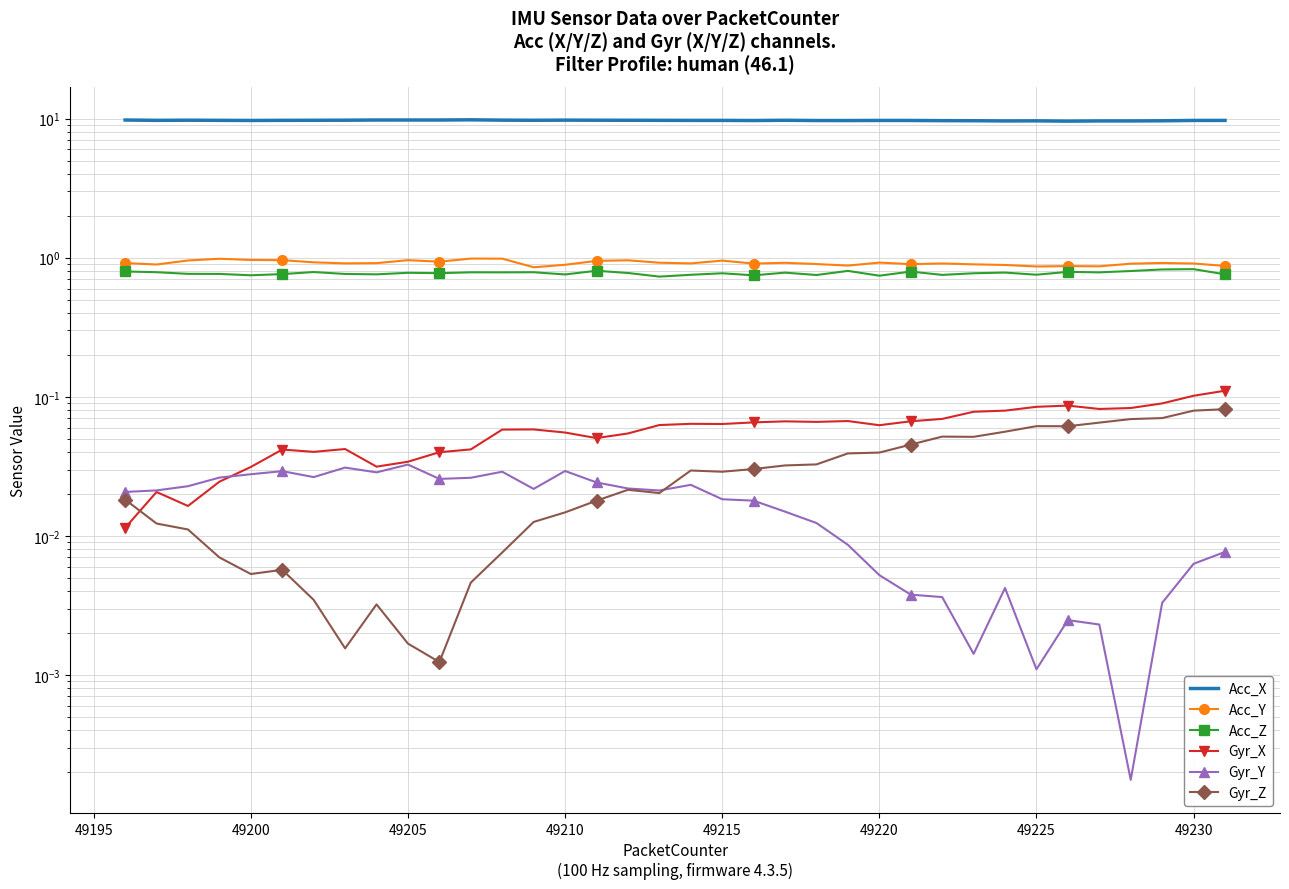

After their last crossing, which series has the higher values: Gyr_X or Gyr_Y?

Gyr_X